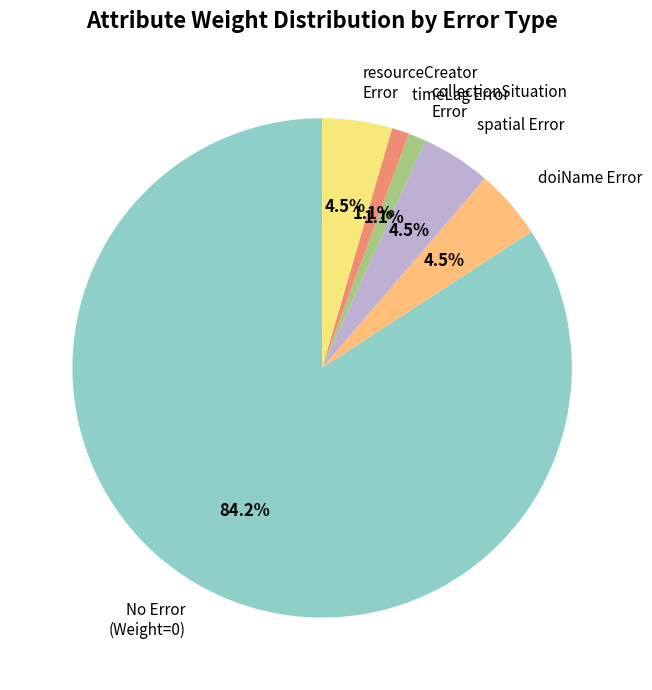

Does timeLag Error account for over 50% of the chart?

No